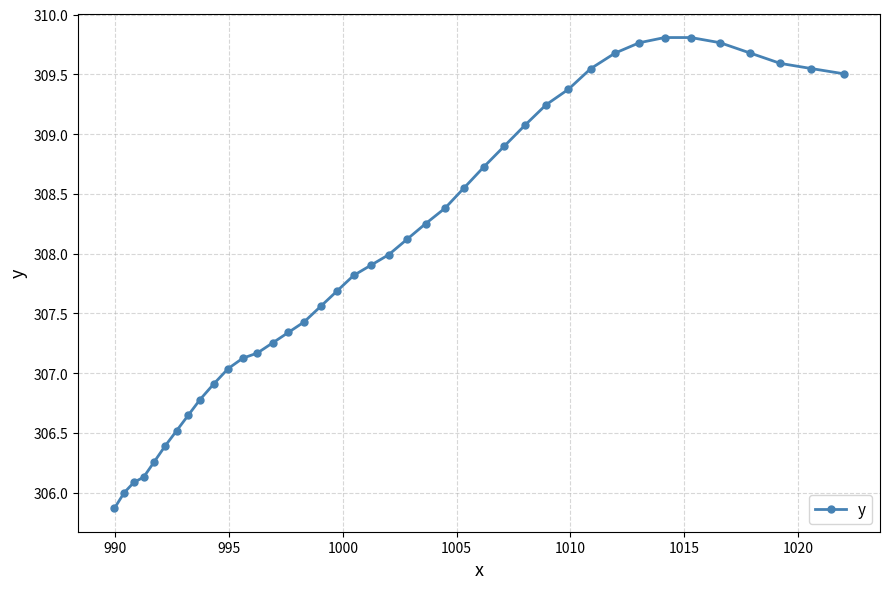

What is the value of the 17th point from the left?

307.6